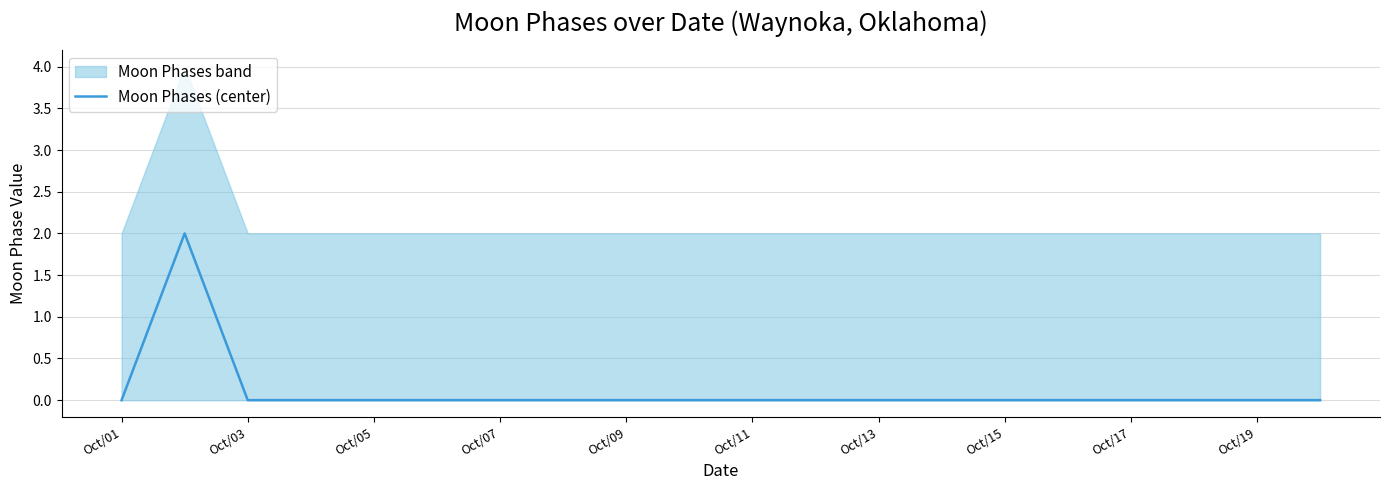

At which category does the chart reach its minimum across all series?

Oct/01